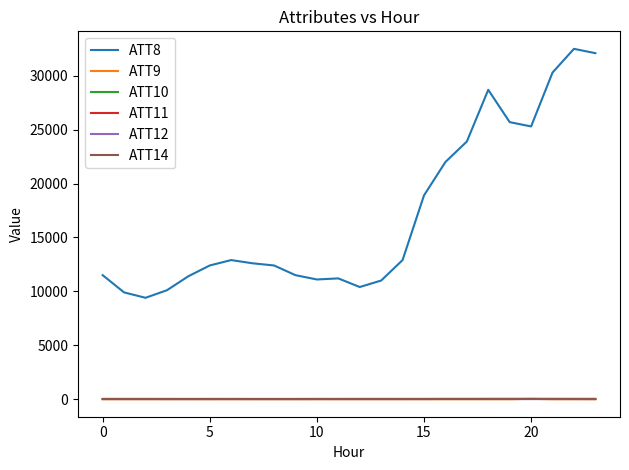

At which label does ATT14 reach its peak?

21